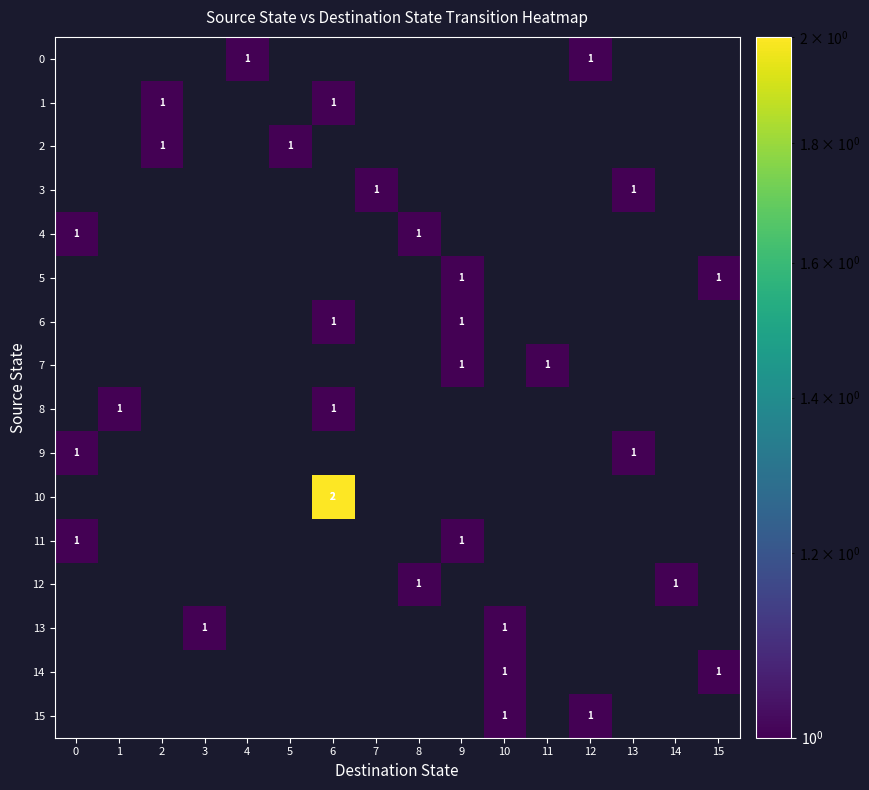

How many data points in 10 are above 0?

1